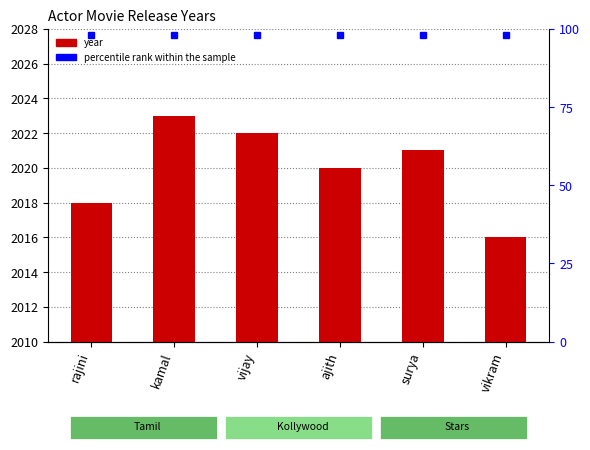

Which label corresponds to the largest value in the chart?

kamal